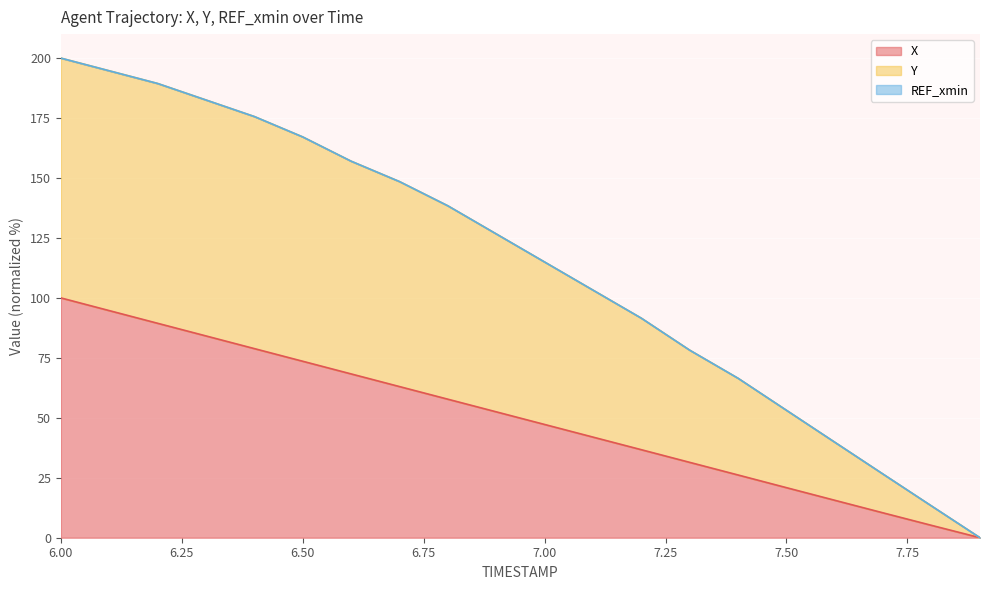

Which series has the largest total across all categories?

Y